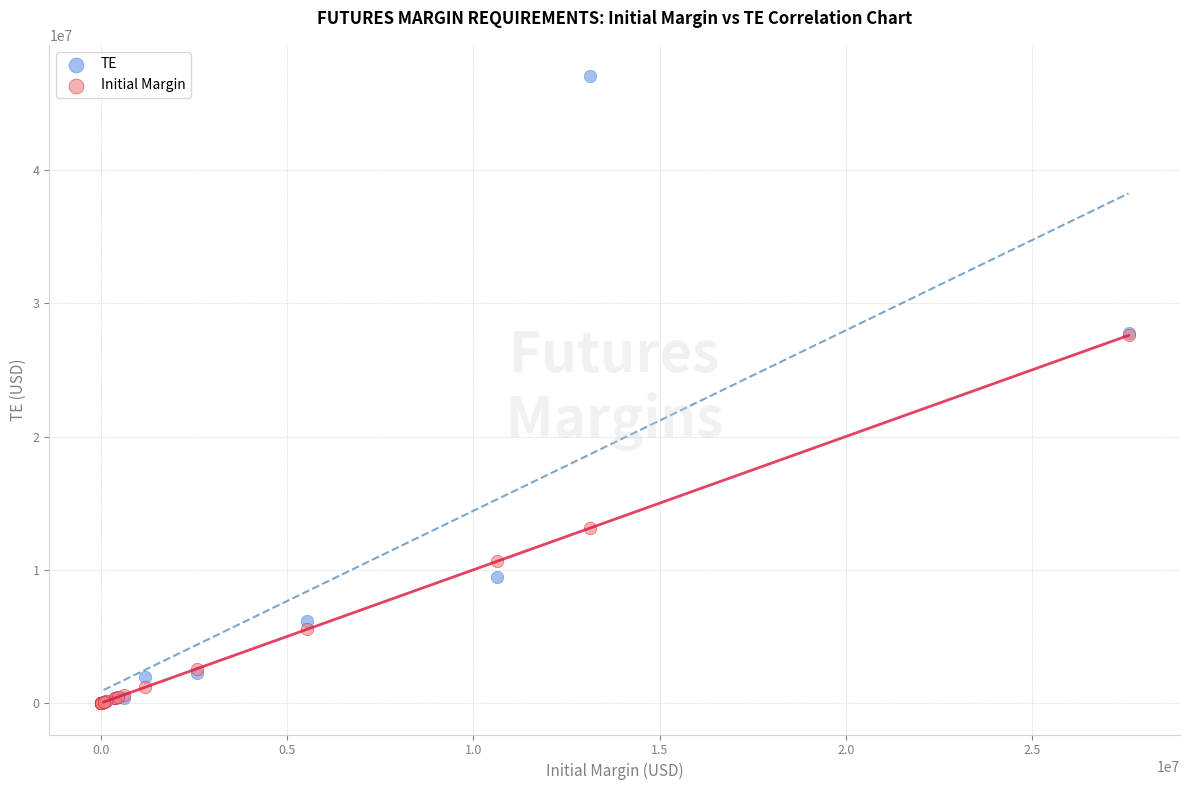

In the Initial Margin series, what Y value is closest to 13794407?

13139435.0